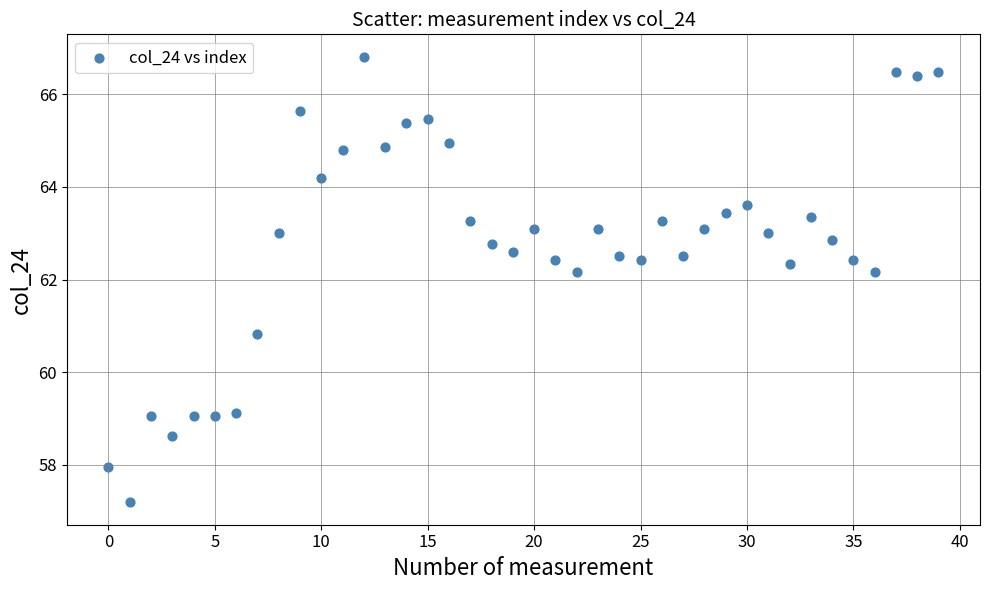

What is the range of Y values (max minus min)?

9.6